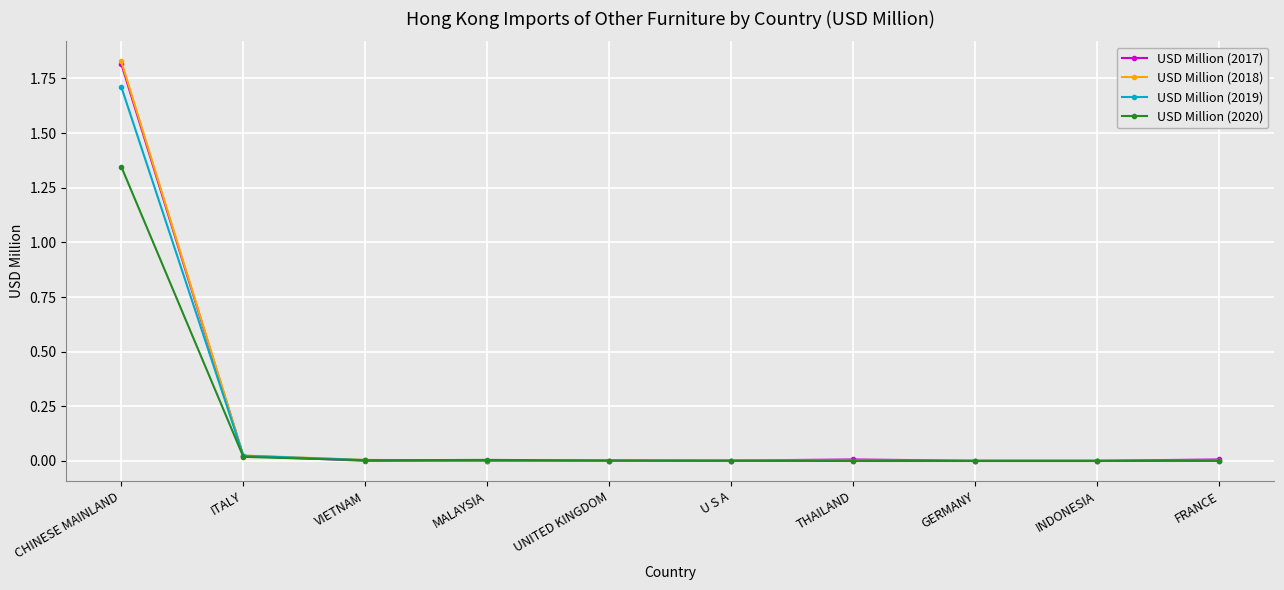

What is the average value of the USD Million (2018) series?

0.2